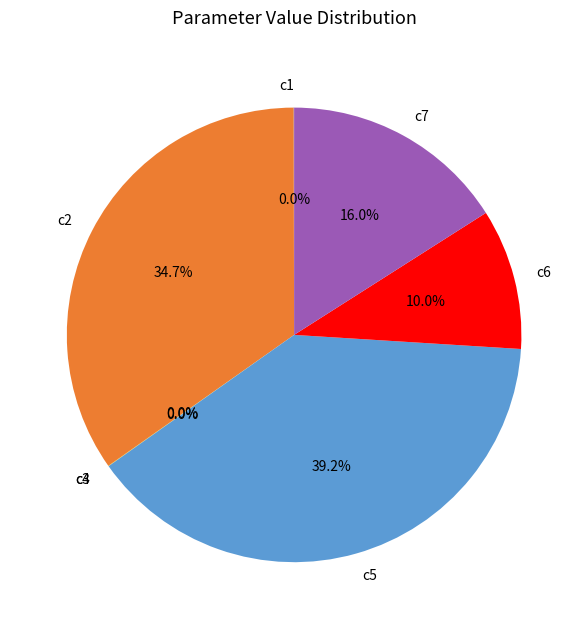

To the nearest percent, what portion does c5 represent?

39%